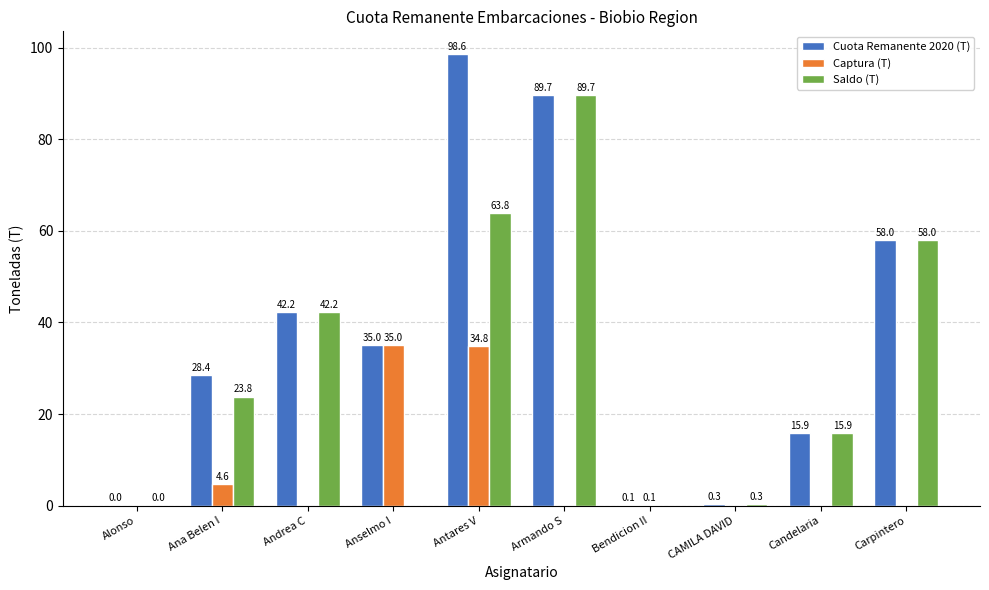

Which series changed the most between Anselmo I and Candelaria?

Captura (T)